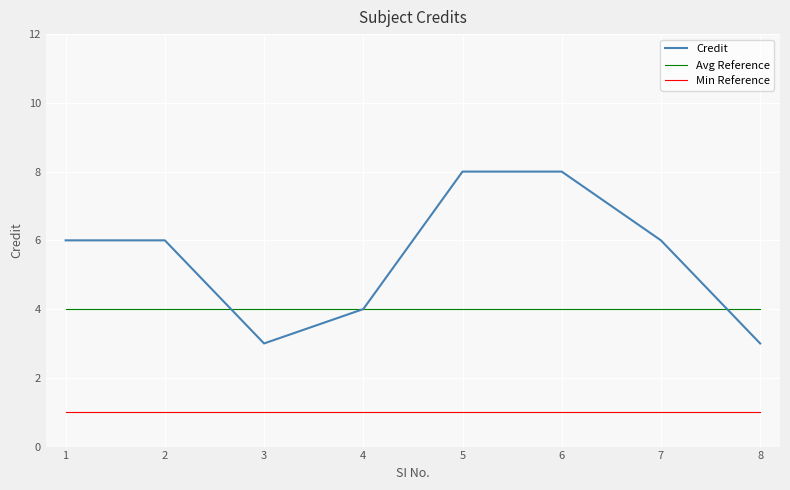

Is the value of Credit at 3 greater than the value of Avg Reference at 8?

No